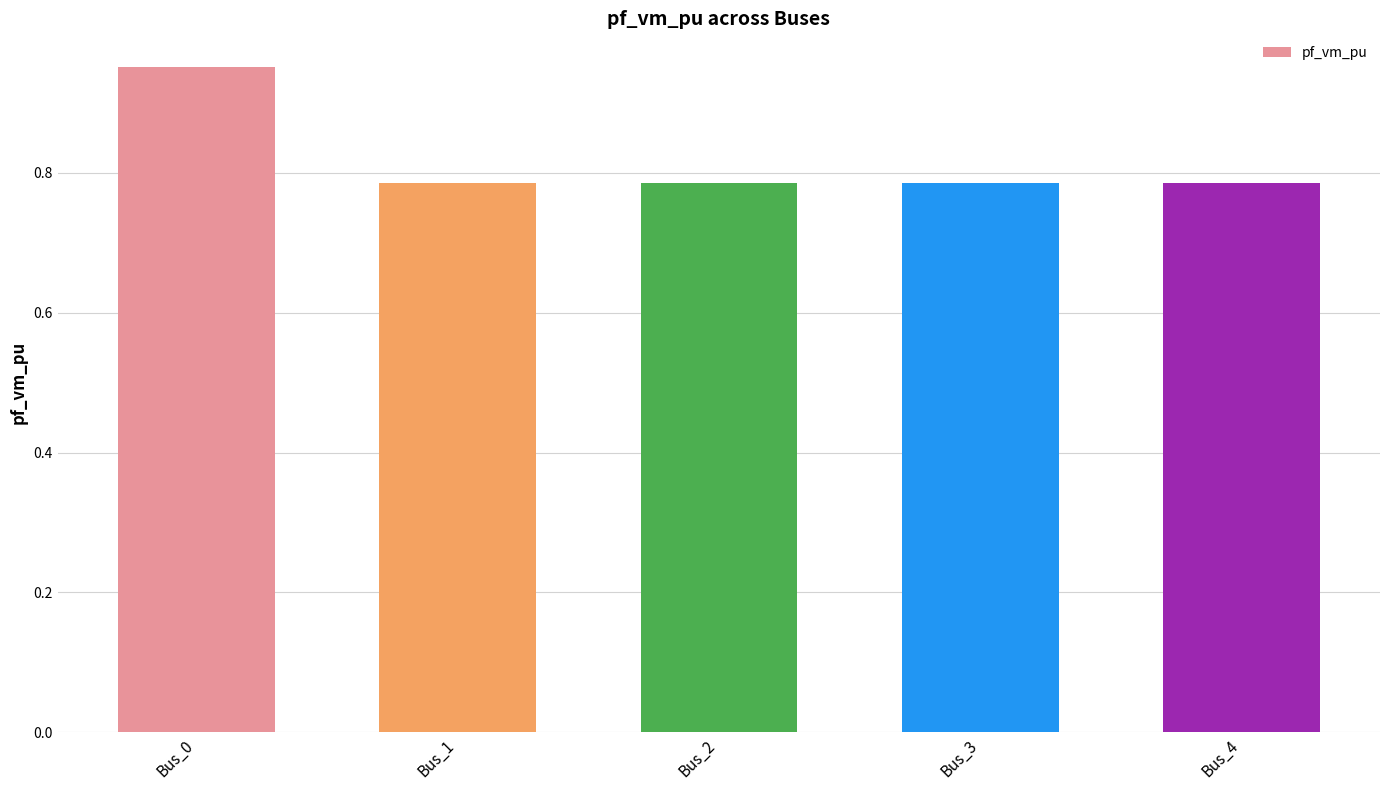

Which category has the highest value across all series?

Bus_0